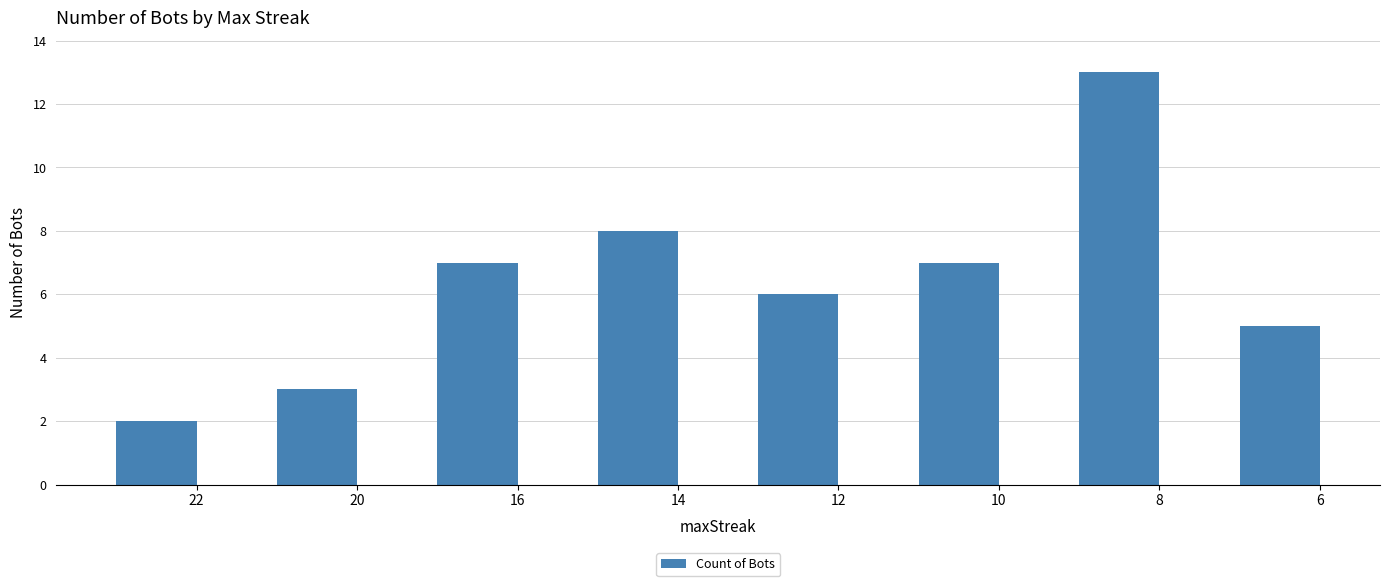

True or false: the data shows 4 at 8.

False